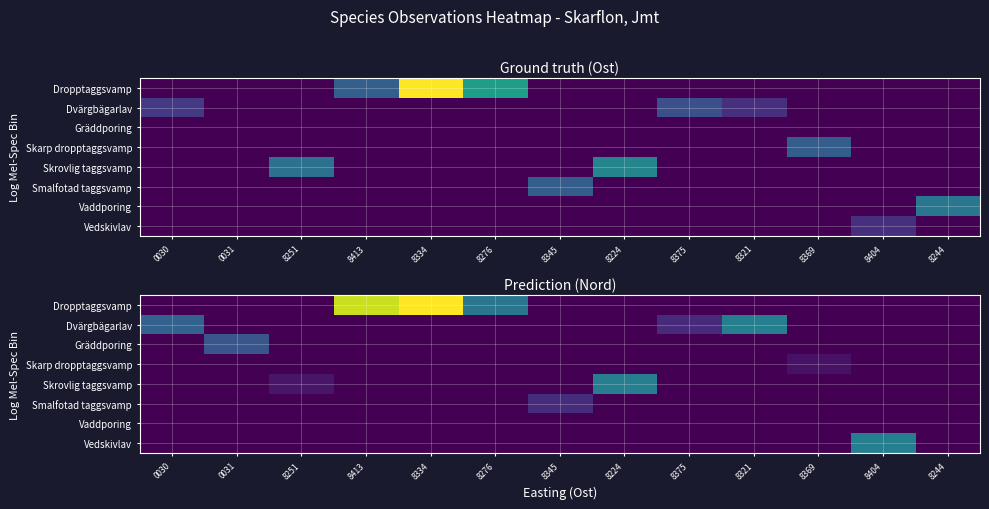

Reading right to left, extract all data points from this chart.

row_0: 7009224.3	7009224.3	7009224.3	7009224.3	7009224.3	7009224.3	7009224.3	7009283.6	7009376.0	7009364.1	7009224.3	7009224.3	7009224.3
row_1: 7009224.3	7009224.3	7009224.3	7009290.0	7009243.2	7009224.3	7009224.3	7009224.3	7009224.3	7009224.3	7009224.3	7009224.3	7009272.0
row_2: 7009224.3	7009224.3	7009224.3	7009224.3	7009224.3	7009224.3	7009224.3	7009224.3	7009224.3	7009224.3	7009224.3	7009264.1	7009224.3
row_3: 7009224.3	7009224.3	7009231.5	7009224.3	7009224.3	7009224.3	7009224.3	7009224.3	7009224.3	7009224.3	7009224.3	7009224.3	7009224.3
row_4: 7009224.3	7009224.3	7009224.3	7009224.3	7009224.3	7009289.4	7009224.3	7009224.3	7009224.3	7009224.3	7009233.3	7009224.3	7009224.3
row_5: 7009224.3	7009224.3	7009224.3	7009224.3	7009224.3	7009224.3	7009244.1	7009224.3	7009224.3	7009224.3	7009224.3	7009224.3	7009224.3
row_6: 7009224.3	7009224.3	7009224.3	7009224.3	7009224.3	7009224.3	7009224.3	7009224.3	7009224.3	7009224.3	7009224.3	7009224.3	7009224.3
row_7: 7009224.3	7009290.0	7009224.3	7009224.3	7009224.3	7009224.3	7009224.3	7009224.3	7009224.3	7009224.3	7009224.3	7009224.3	7009224.3